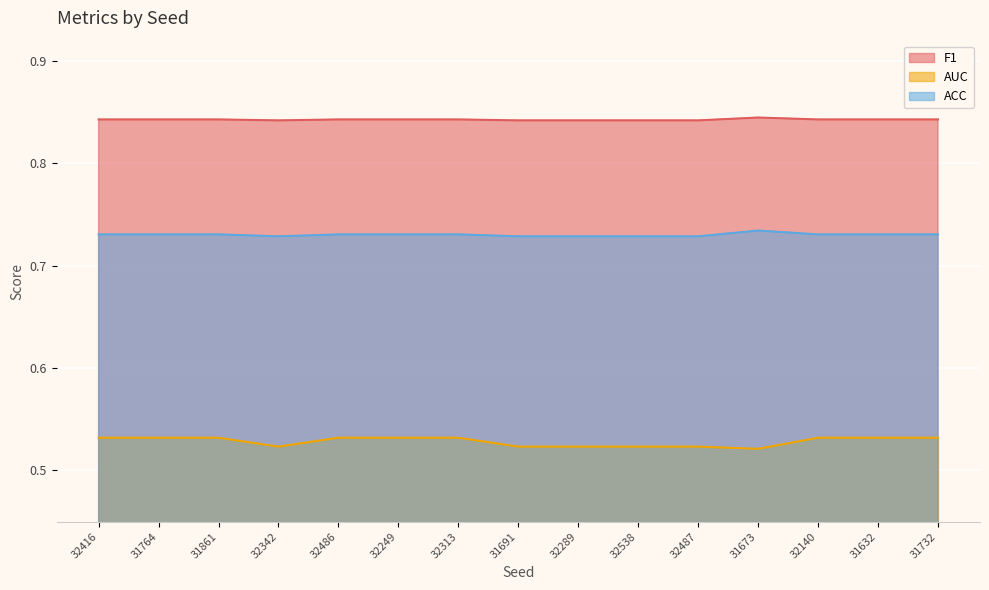

What is the maximum value for F1?

0.8